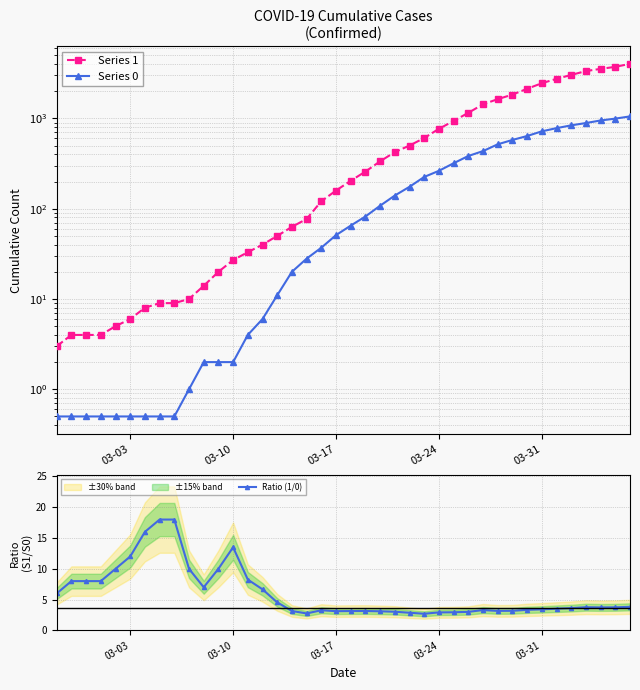

True or false: Ratio (1/0) has more than 1 points higher than both neighbors.

True